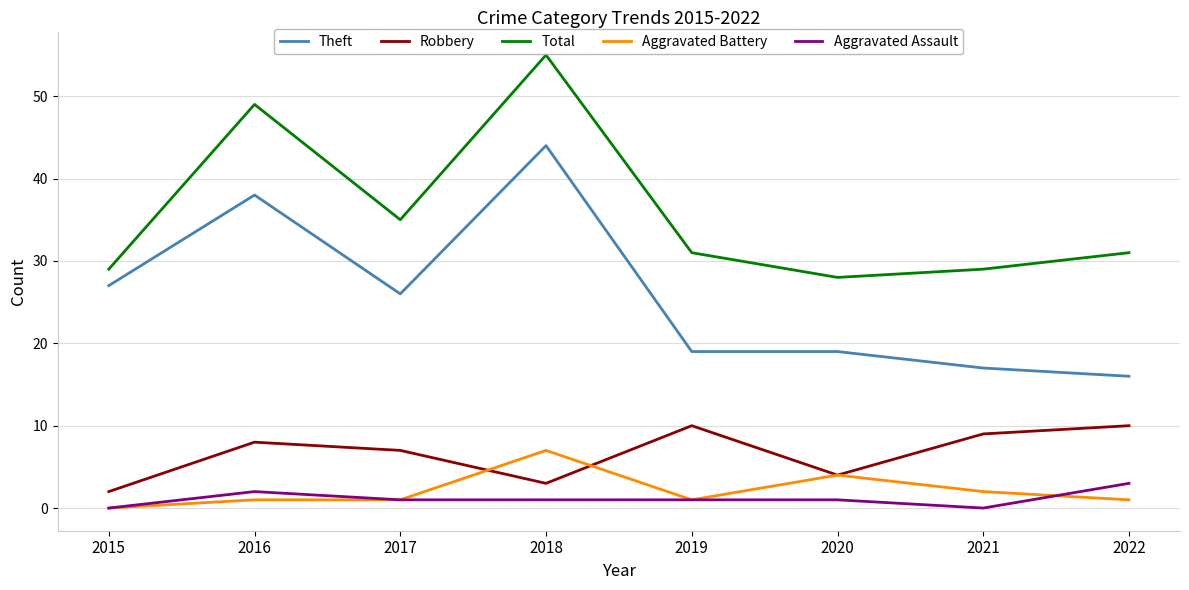

Reading left to right, transcribe all the data shown in this chart.

Theft: 27	38	26	44	19	19	17	16
Robbery: 2	8	7	3	10	4	9	10
Total: 29	49	35	55	31	28	29	31
Aggravated Battery: 0	1	1	7	1	4	2	1
Aggravated Assault: 0	2	1	1	1	1	0	3